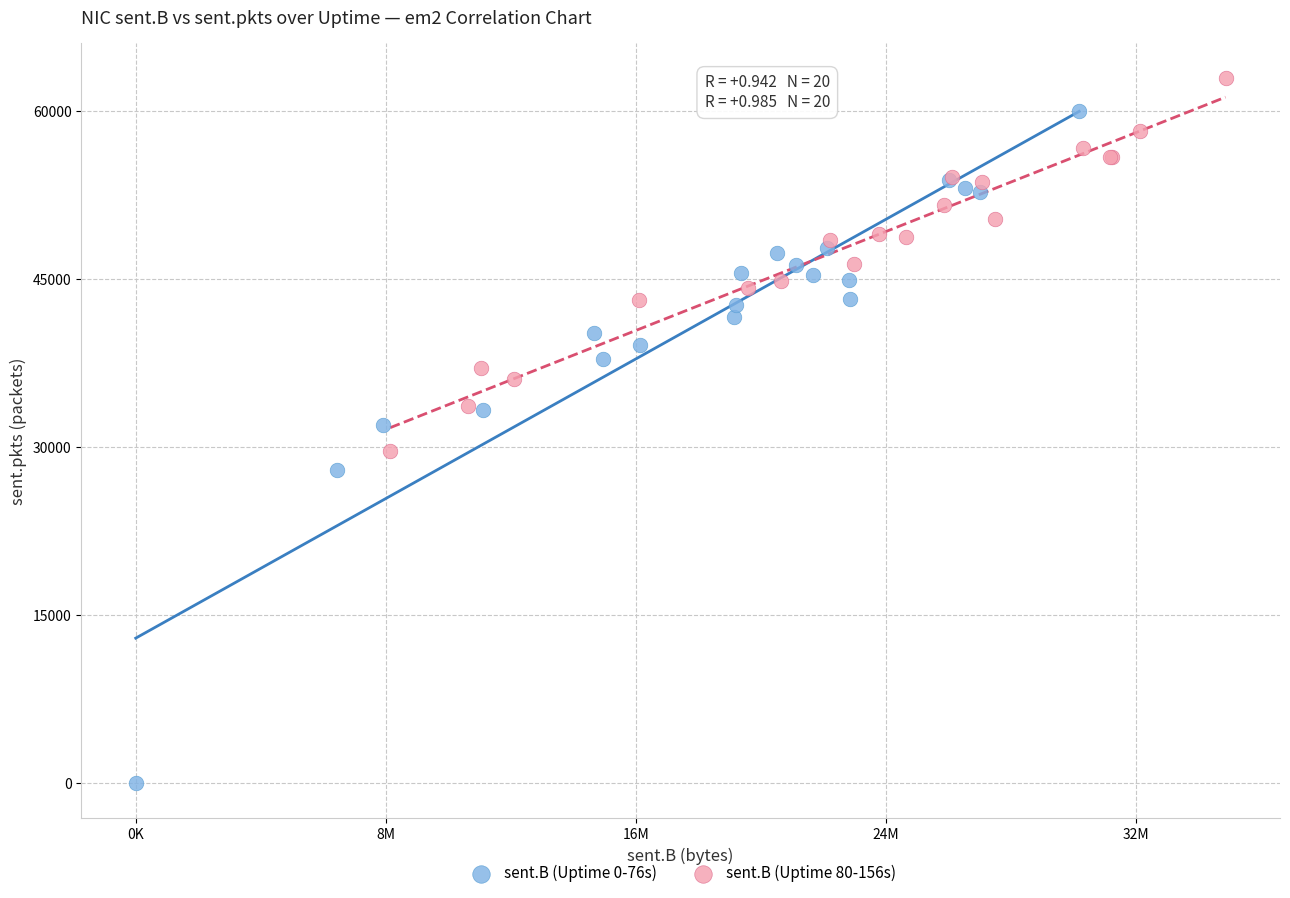

Which series reaches the minimum Y coordinate?

sent.B (Uptime 0-76s)